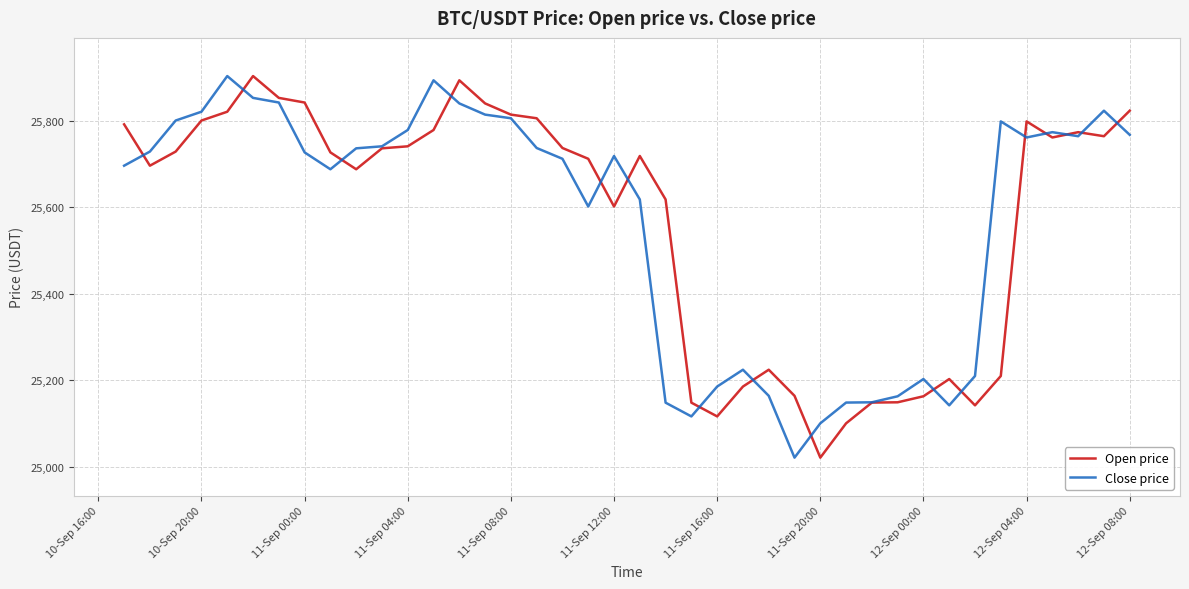

What is the greatest value displayed?

25902.8